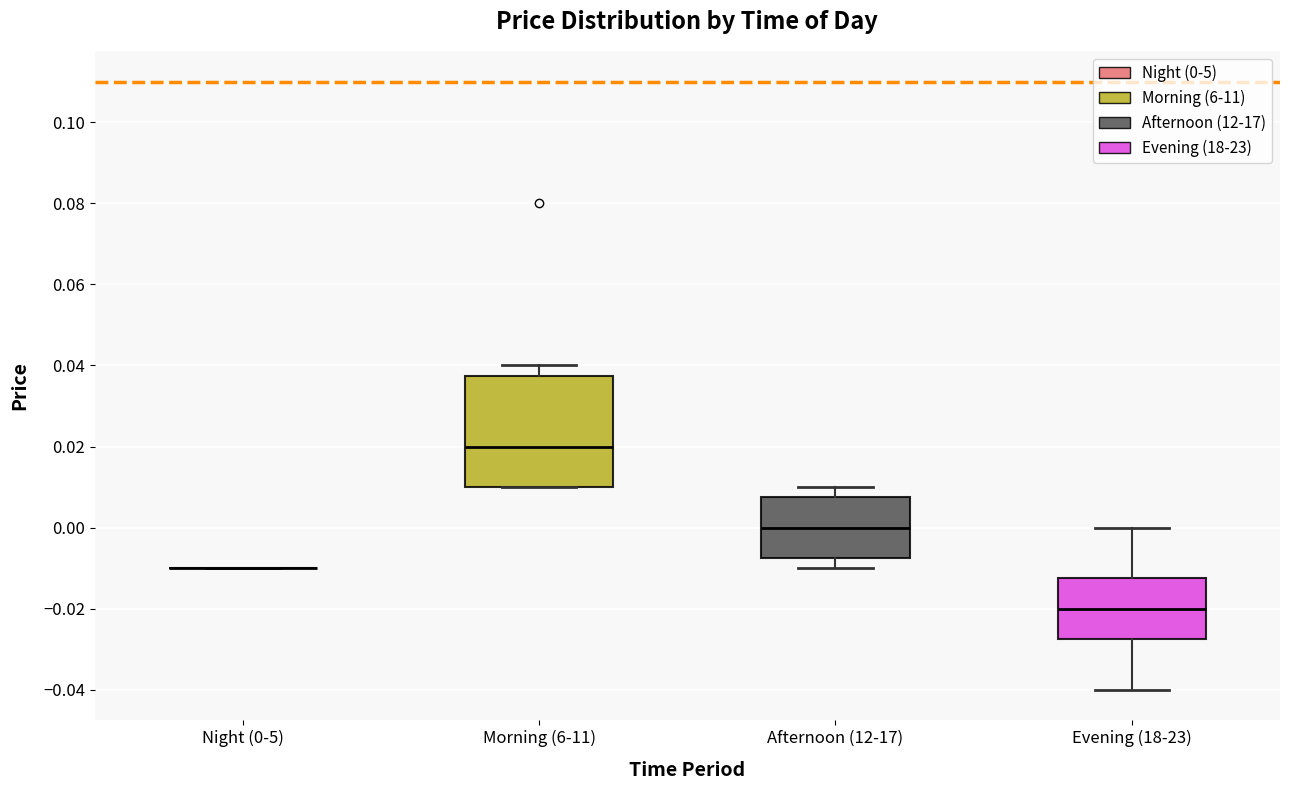

Comparing the boxes themselves (not the whiskers), which one is the tallest?

Morning (6-11)